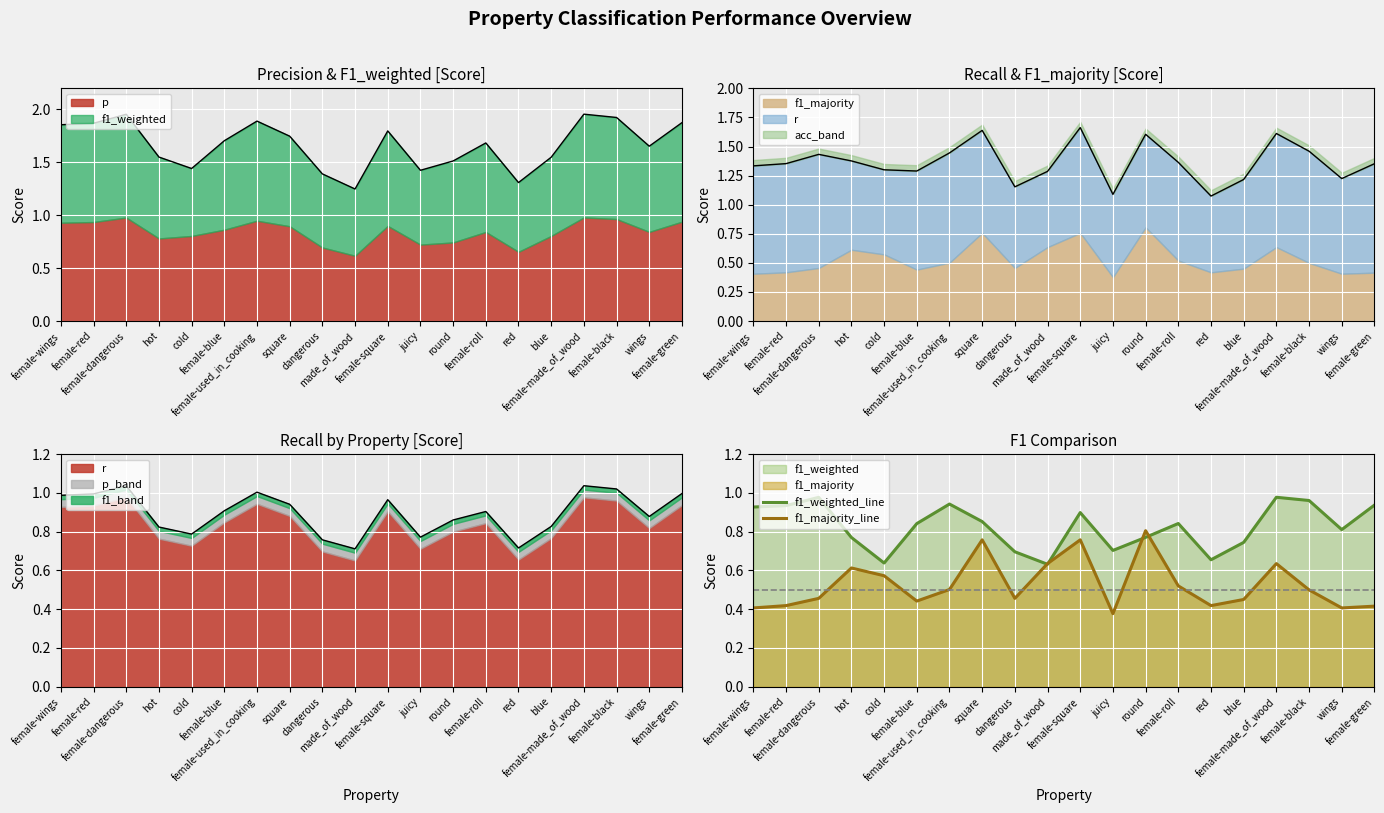

List the series in order of their overall mean, highest first.

f1_weighted_line, f1_majority_line